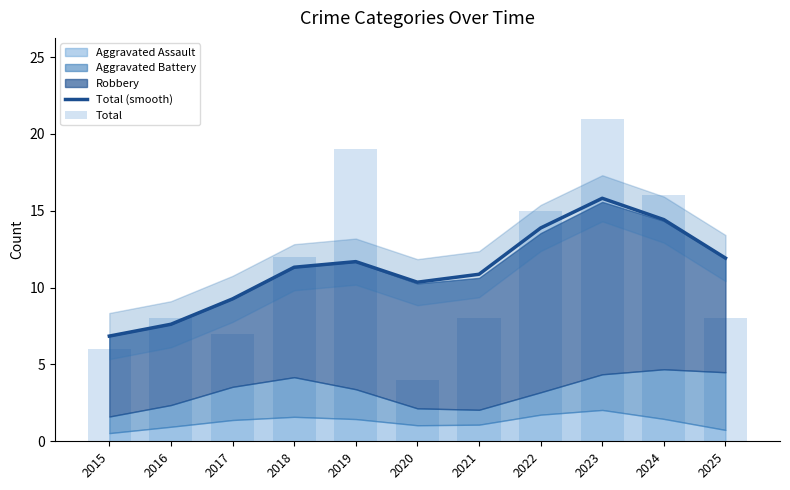

What is the approximate value of Total at 2021?

8.0